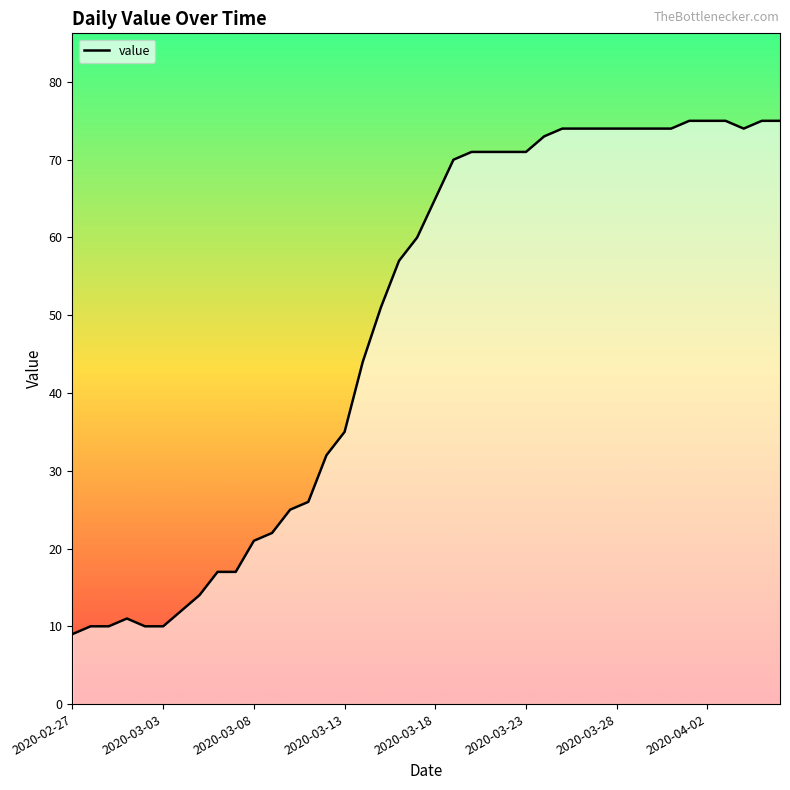

What is the maximum value shown in the chart?

75